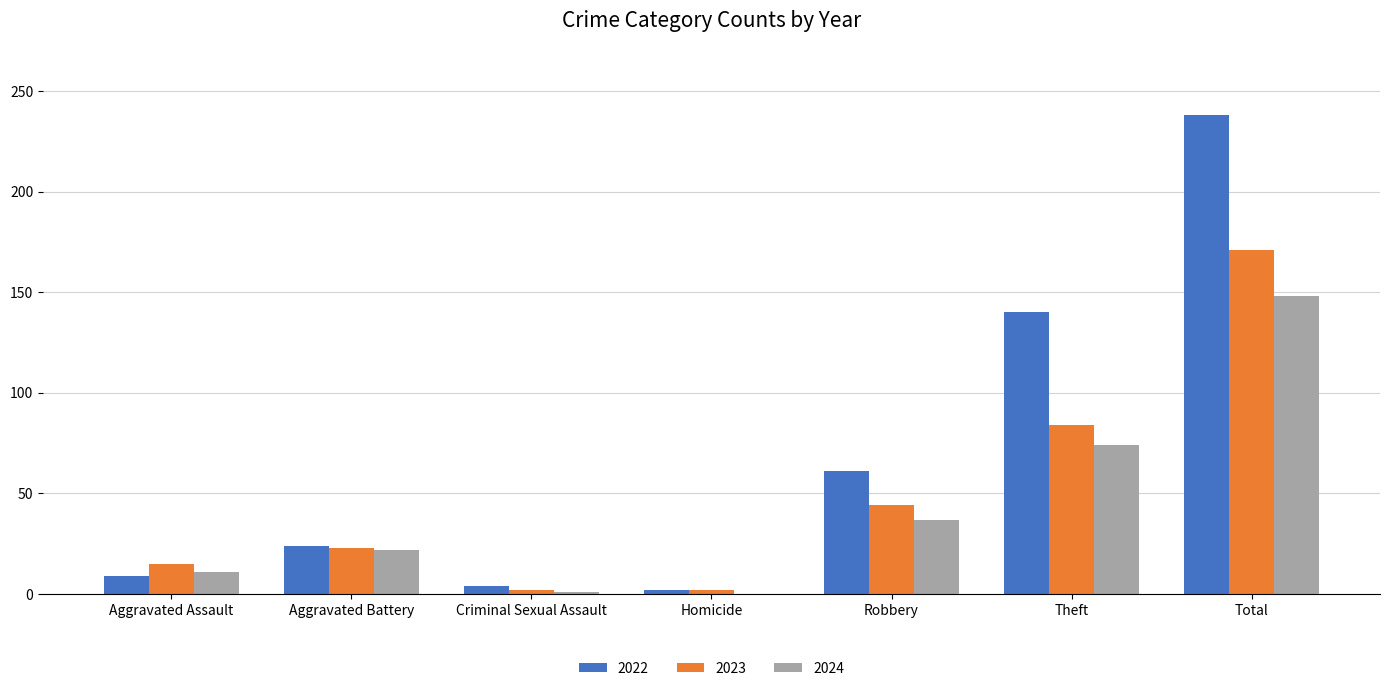

Are the bars horizontal?

No